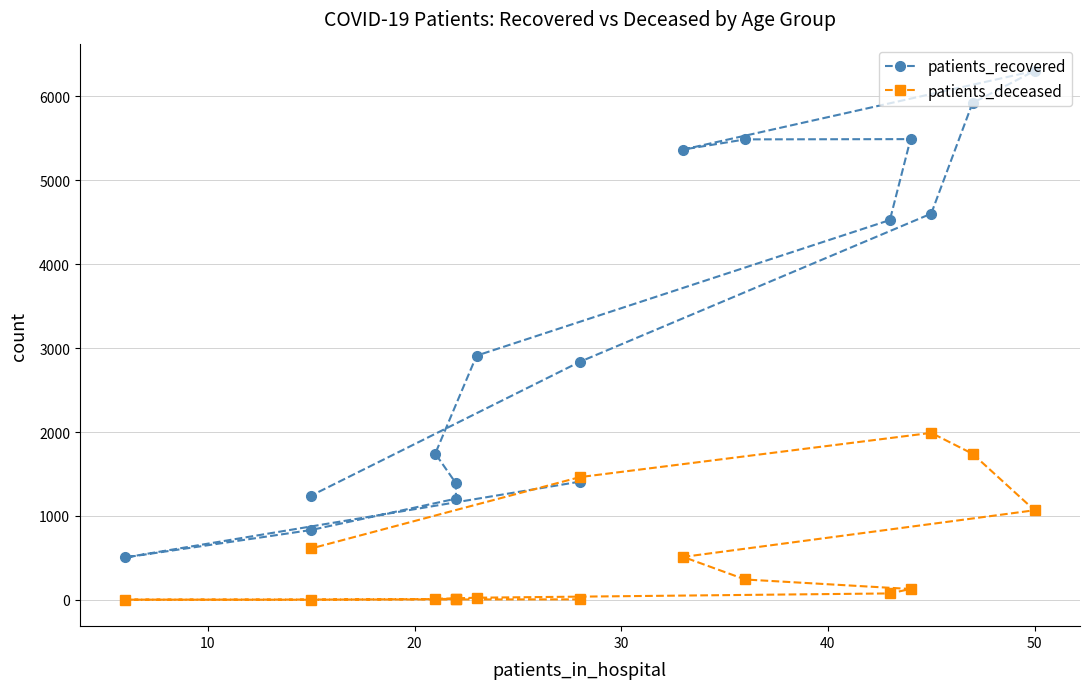

Rank the series by their average value, from lowest to highest.

patients_deceased, patients_recovered